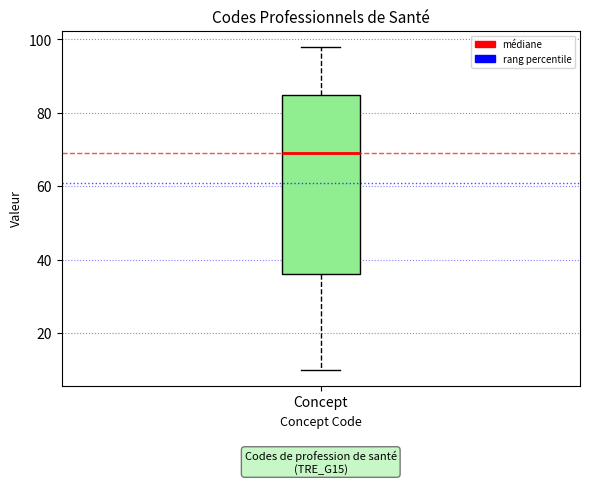

Read this box plot against the y-axis: the position of the median line, the range covered by the box, and the ends of both whiskers. The values are not printed on the chart, so give them approximately, as read against the axis.

median 70, box 36 to 86, whiskers 10 to 98